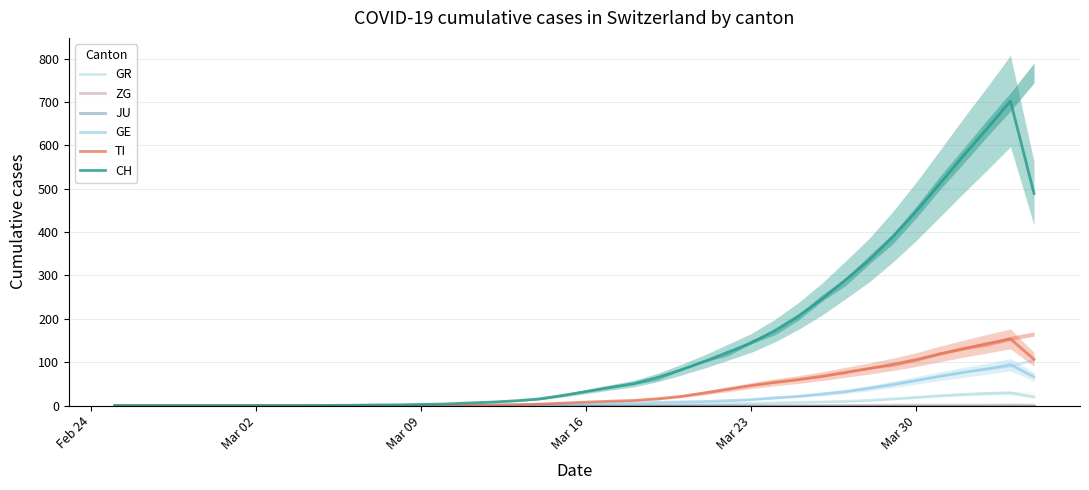

How many series are shown in this chart?

6